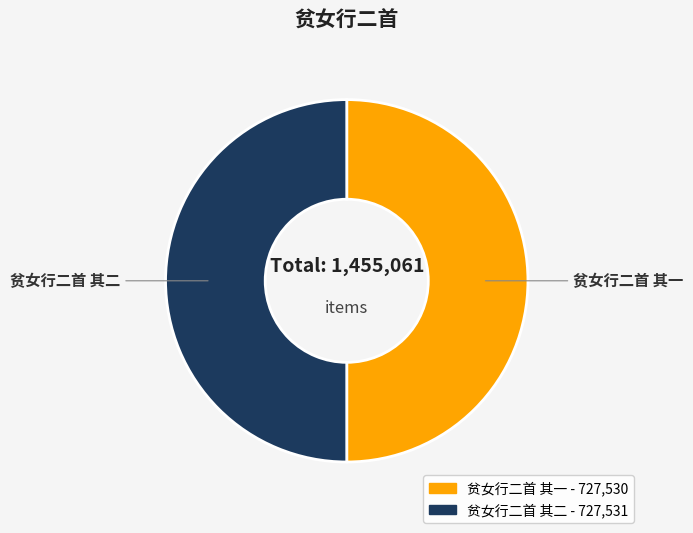

Combined, do 贫女行二首 其二 and 贫女行二首 其一 account for over 50%?

Yes